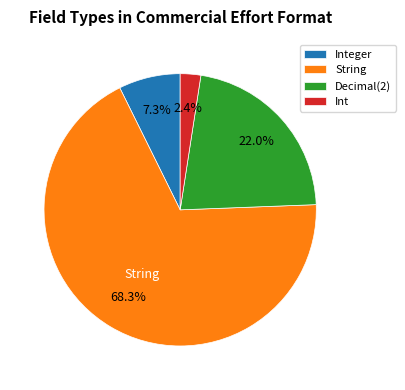

To the nearest percent, what is the difference between the largest and smallest slice percentages?

66%